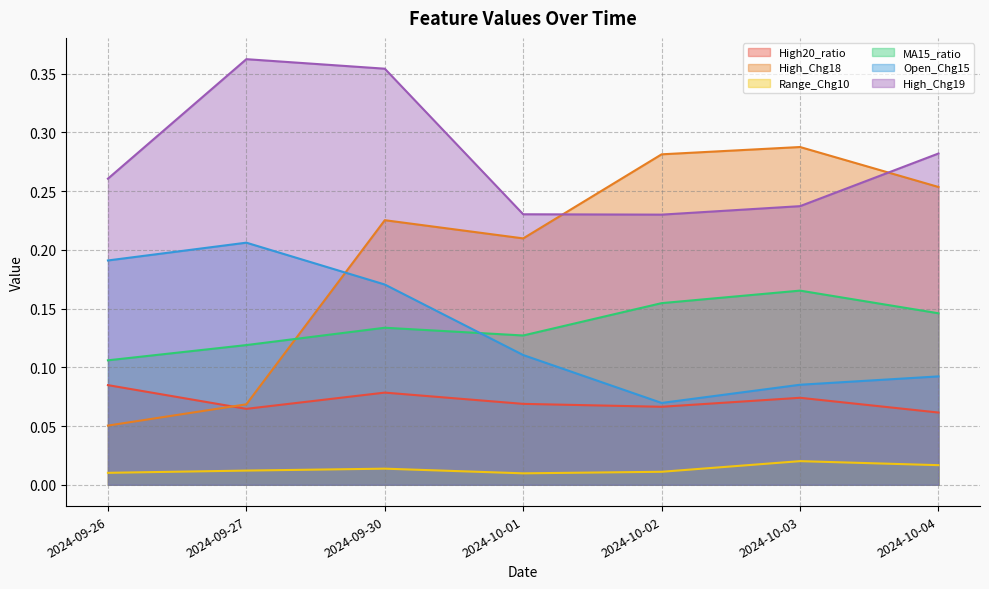

In Range_Chg10, how many points are lower than both neighbors (excluding endpoints)?

1